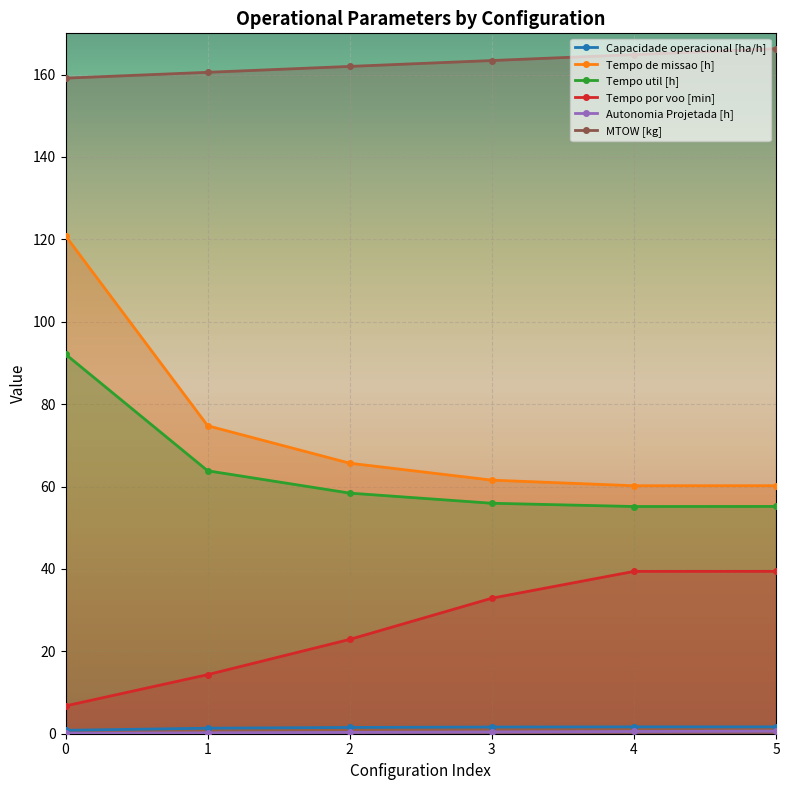

Reading left to right, extract all data points from this chart.

Capacidade operacional [ha/h]: 0.8	1.3	1.5	1.6	1.7	1.7
Tempo de missao [h]: 120.8	74.8	65.7	61.5	60.2	60.2
Tempo util [h]: 92.1	63.8	58.4	55.9	55.1	55.2
Tempo por voo [min]: 6.8	14.3	22.9	32.9	39.4	39.4
Autonomia Projetada [h]: 0.1	0.2	0.3	0.4	0.5	0.6
MTOW [kg]: 159.1	160.5	162.0	163.4	164.8	166.3